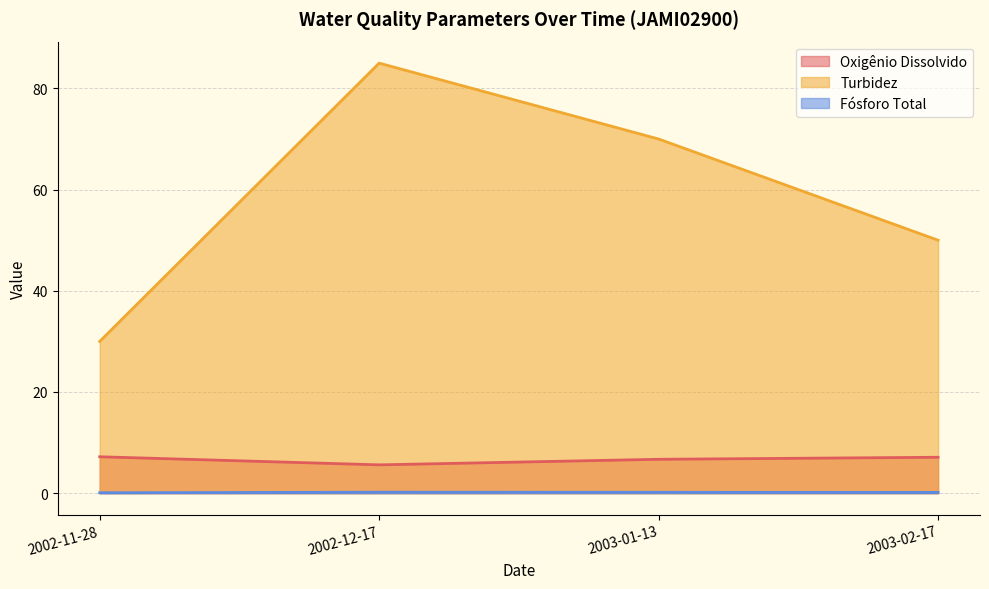

True or false: Oxigênio Dissolvido has more than 1 points higher than both neighbors.

False